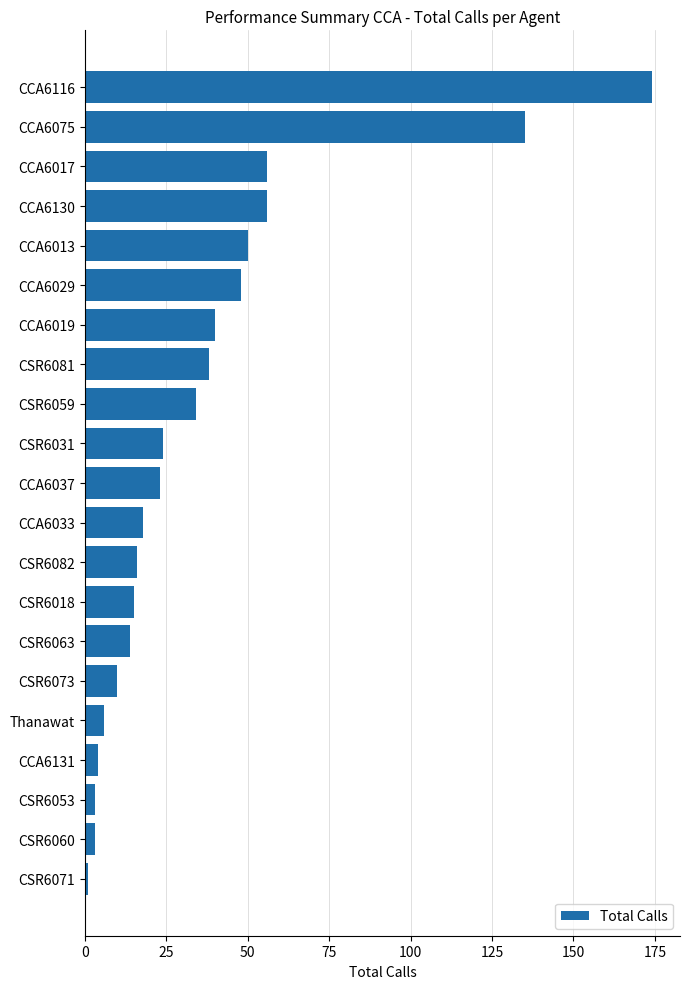

How many distinct data groups are displayed?

1